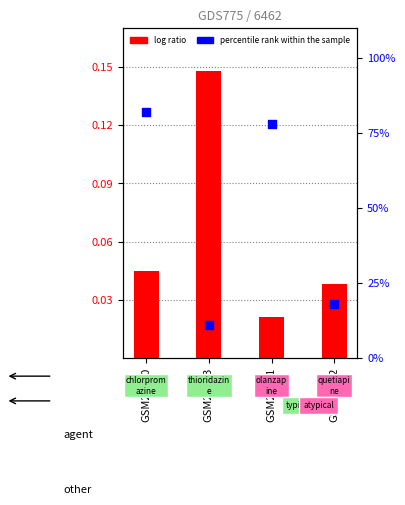

Is the value of log ratio at GSM25983 greater than the value of percentile rank within the sample at GSM25981?

No